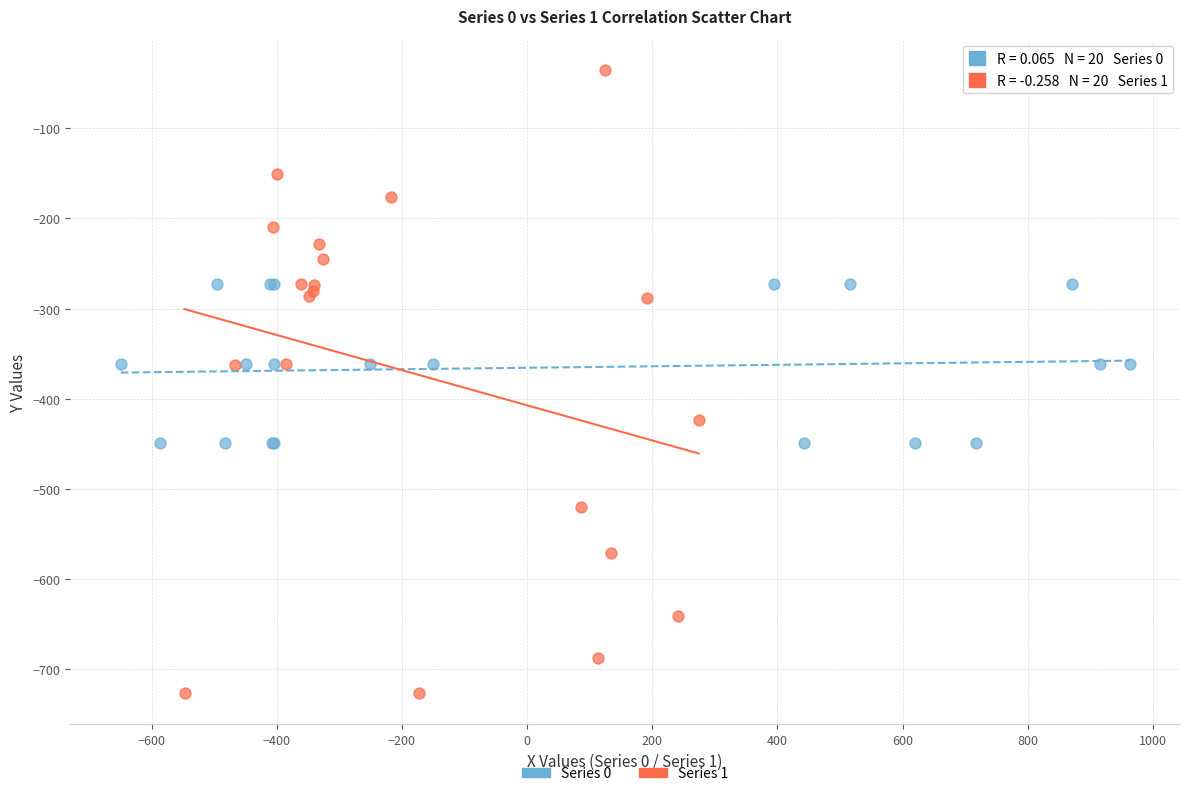

Which series contains the lowest Y value?

Series 1